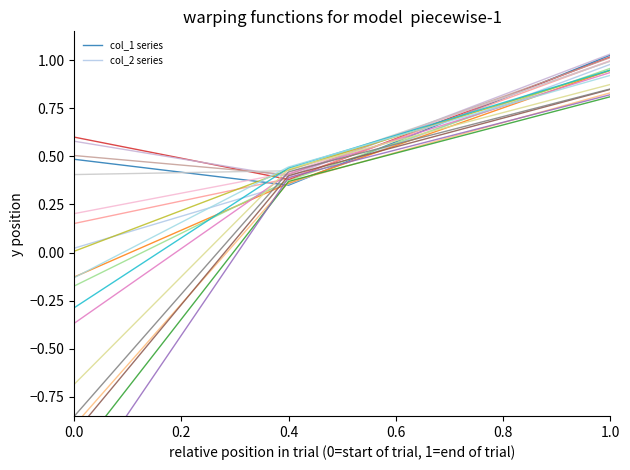

The value of col_1 series at 0.0 is 0.8. True or false?

False